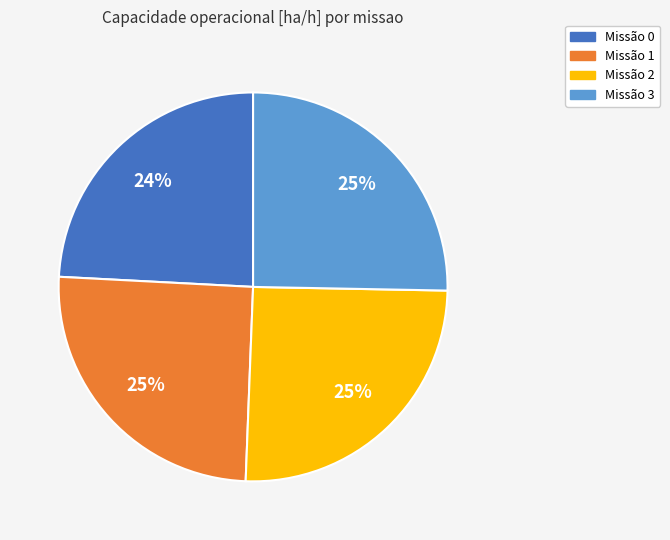

Is there a majority slice in this chart?

No